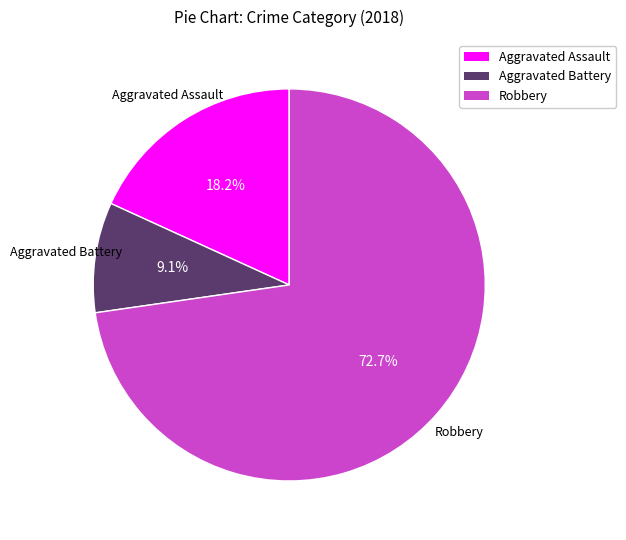

To the nearest percent, what is the average slice percentage?

33%